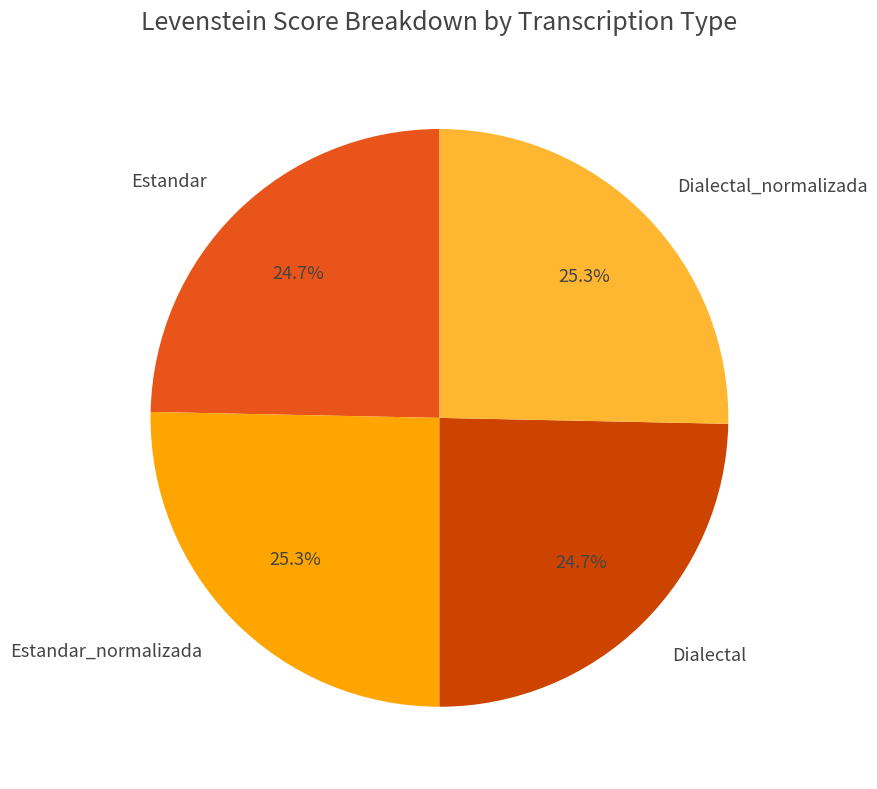

What is the ratio of the value at Estandar_normalizada to the value at Dialectal_normalizada?

1.0